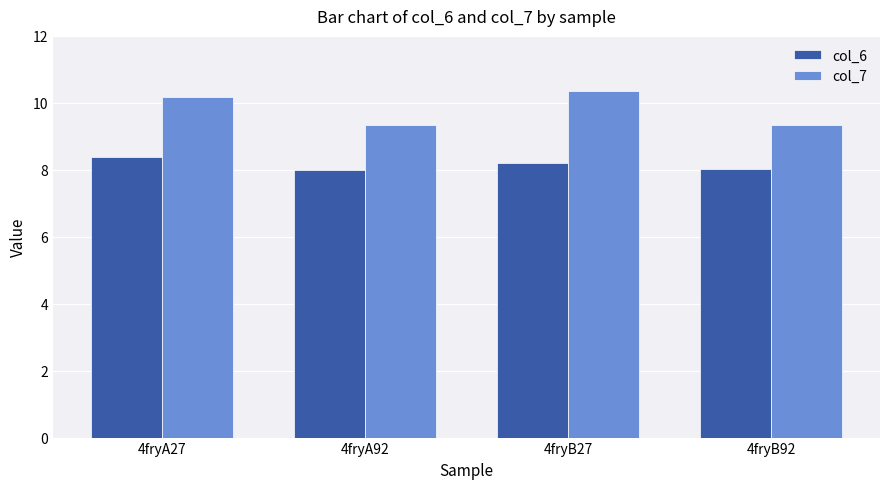

What position from the right is 4fryA92?

3